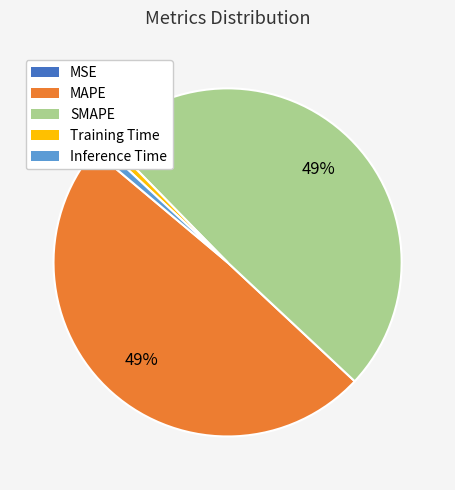

True or false: Inference Time accounts for 1% of the total.

True